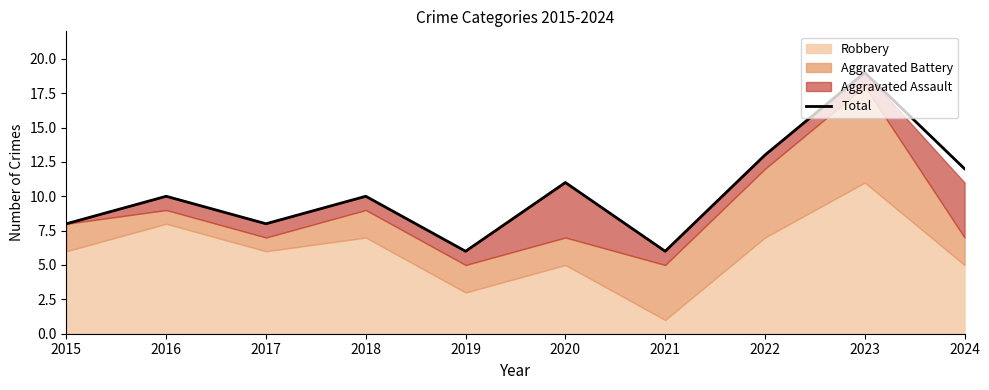

What is the smallest value displayed?

6